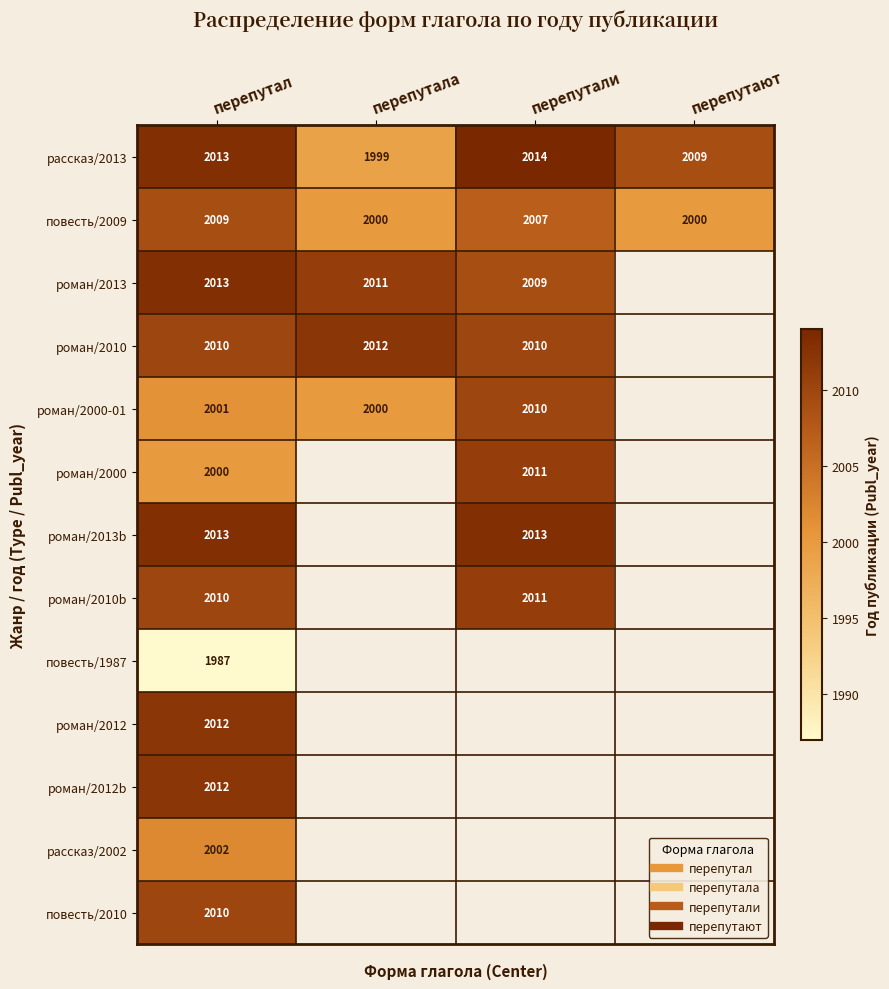

Rank the series by their maximum value, from highest to lowest.

рассказ/2013, роман/2013, роман/2013b, роман/2010, роман/2012, роман/2012b, роман/2000, роман/2010b, роман/2000-01, повесть/2010, повесть/2009, рассказ/2002, повесть/1987